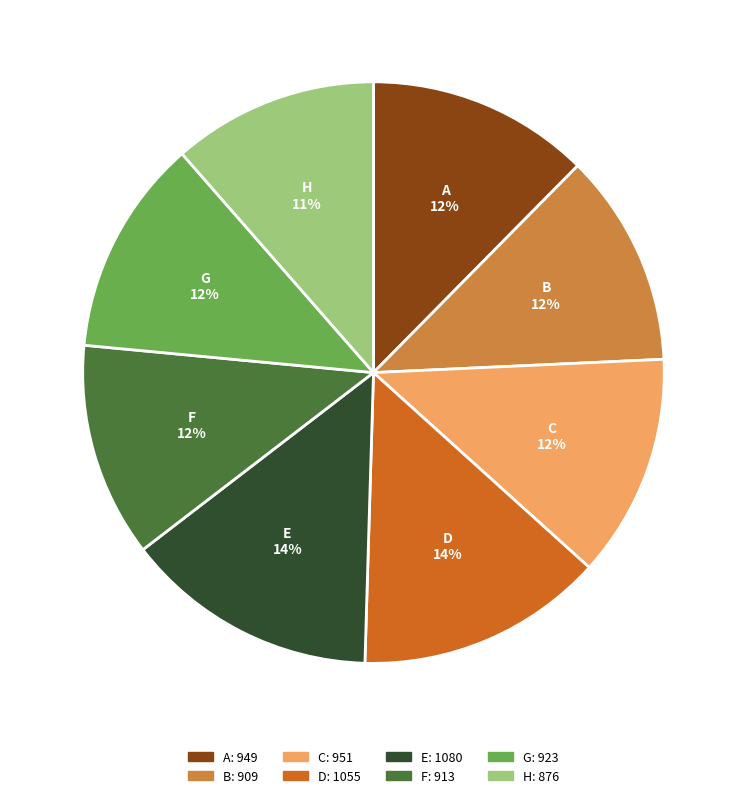

Does B represent more than half of the total?

No